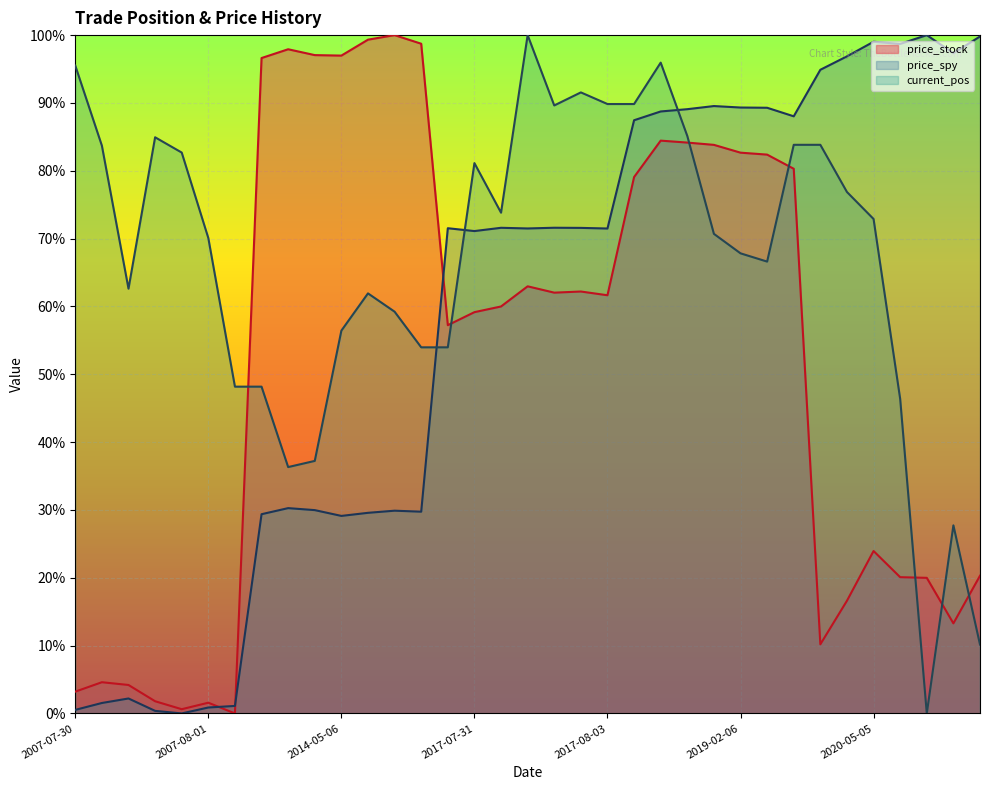

List the series in order of their peak value, lowest first.

price_stock, price_spy, current_pos